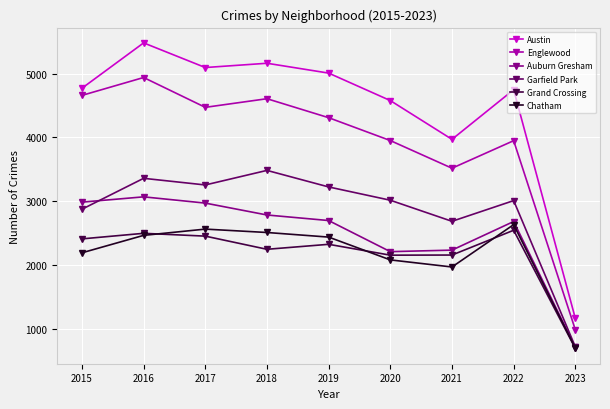

The value of Austin at 2022 is 4748. True or false?

True